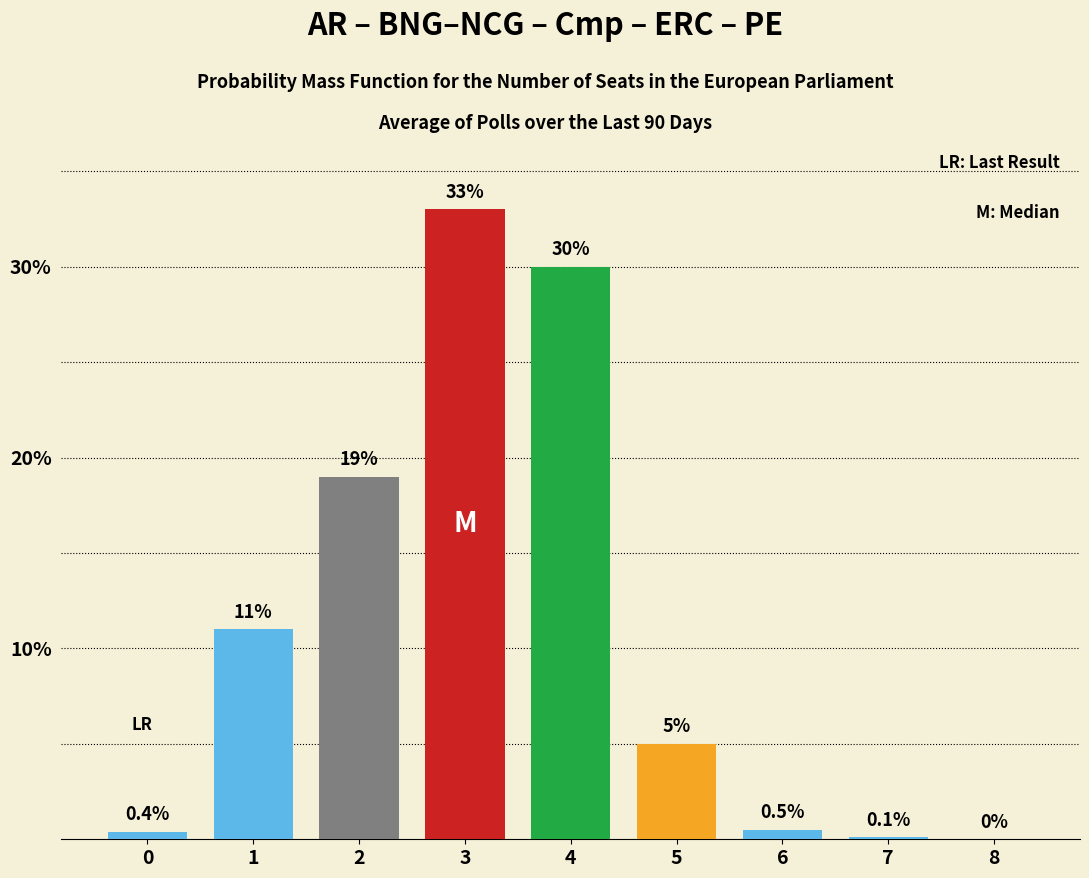

Reading left to right, extract all data points from this chart.

0=0.4	1=11.0	2=19.0	3=33.0	4=30.0	5=5.0	6=0.5	7=0.1	8=0.0